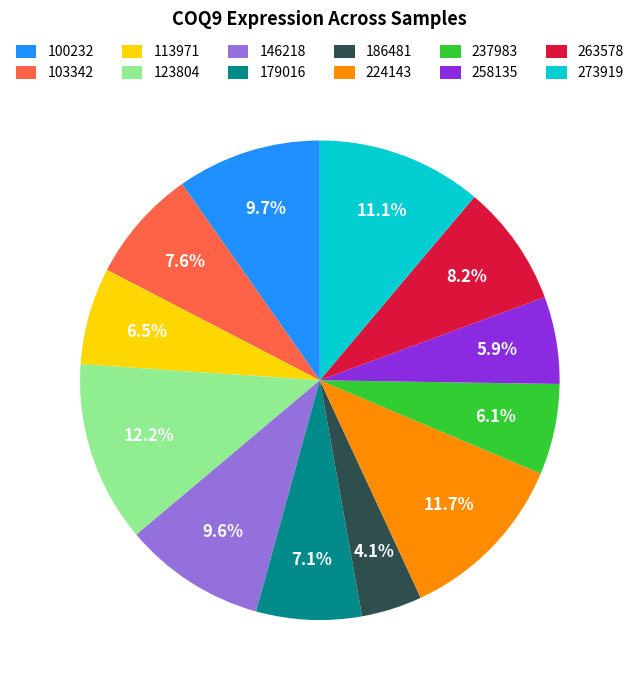

How many segments does this pie chart have?

12